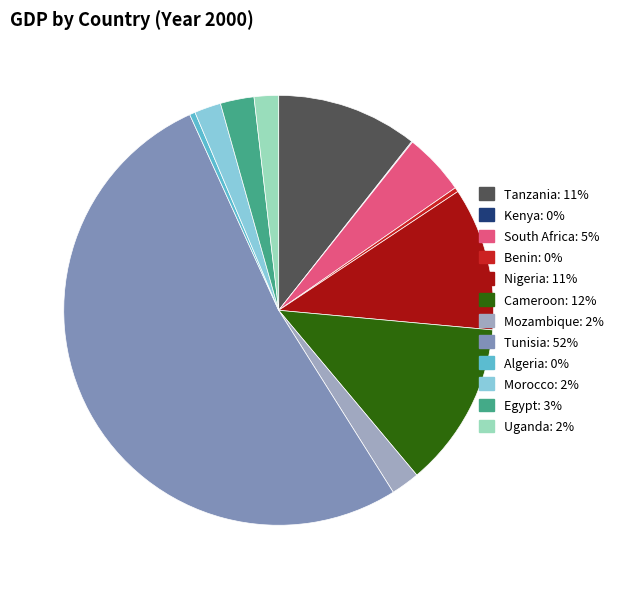

The Uganda slice represents 2% of the pie. True or false?

True